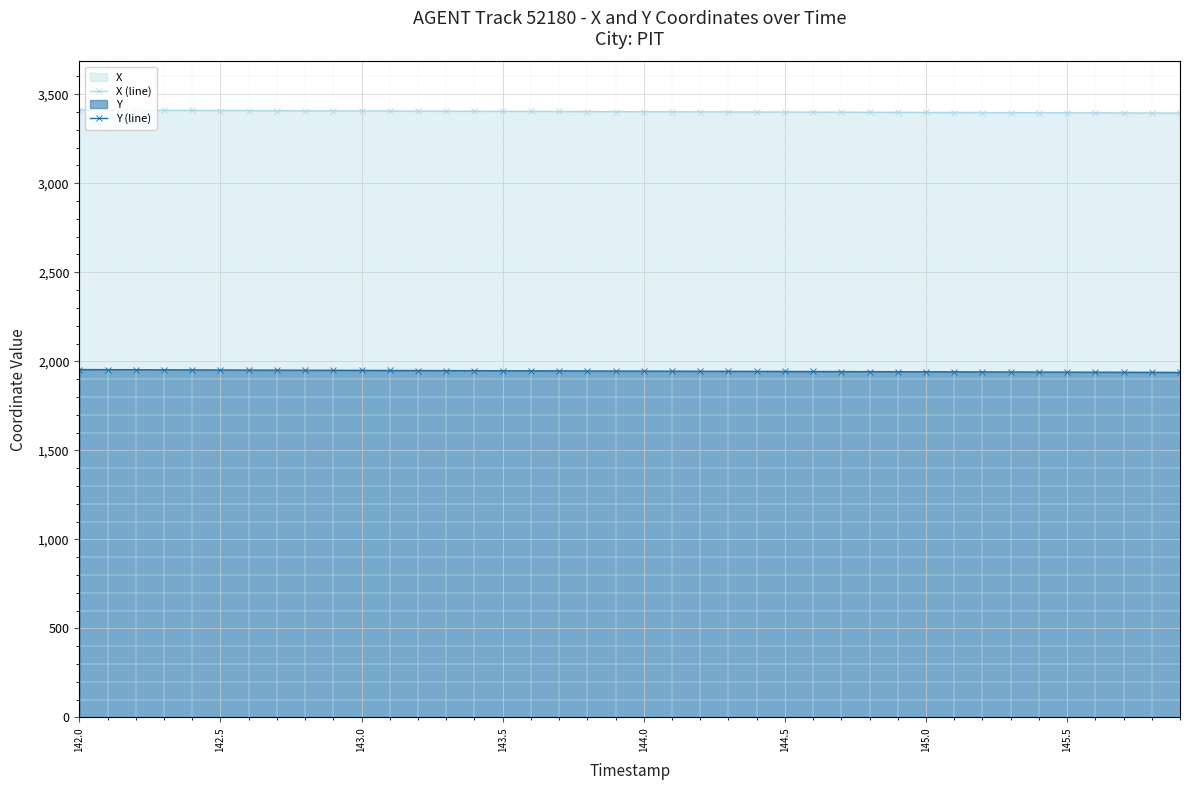

Is it true that X (line) equals 1422.8 at 144.5?

False